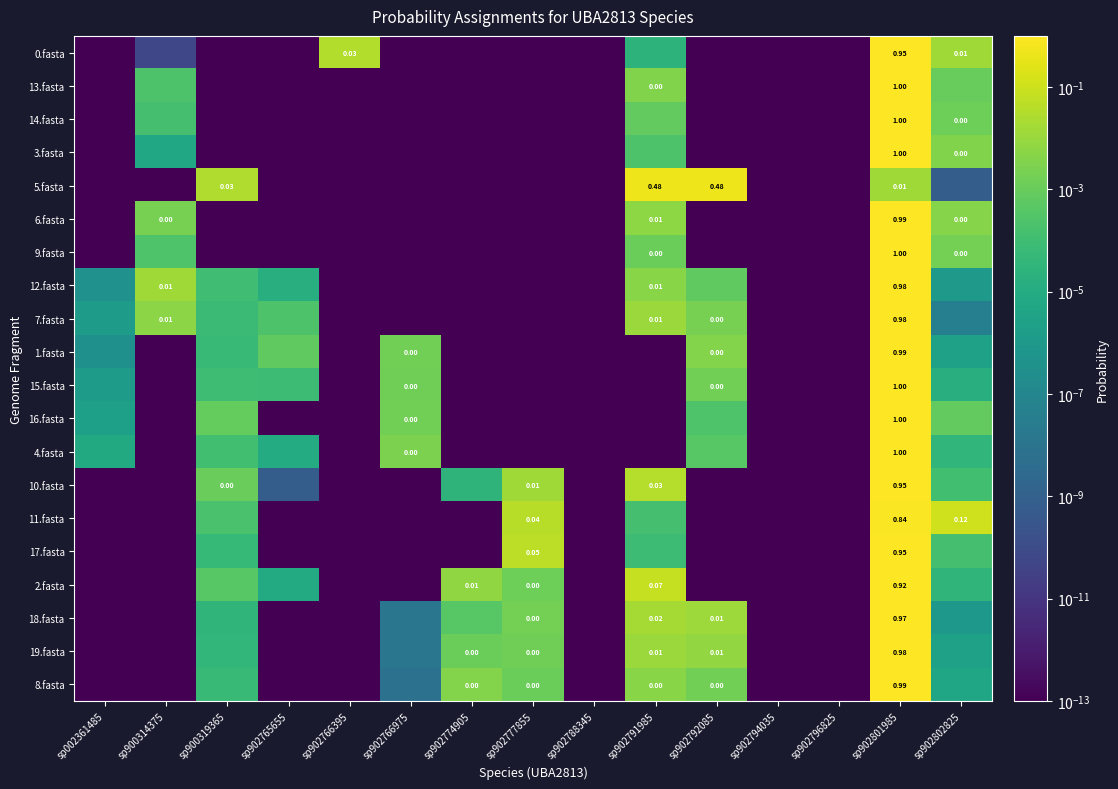

Is the value of 4.fasta at sp902766975 greater than the value of 3.fasta at sp902801985?

No